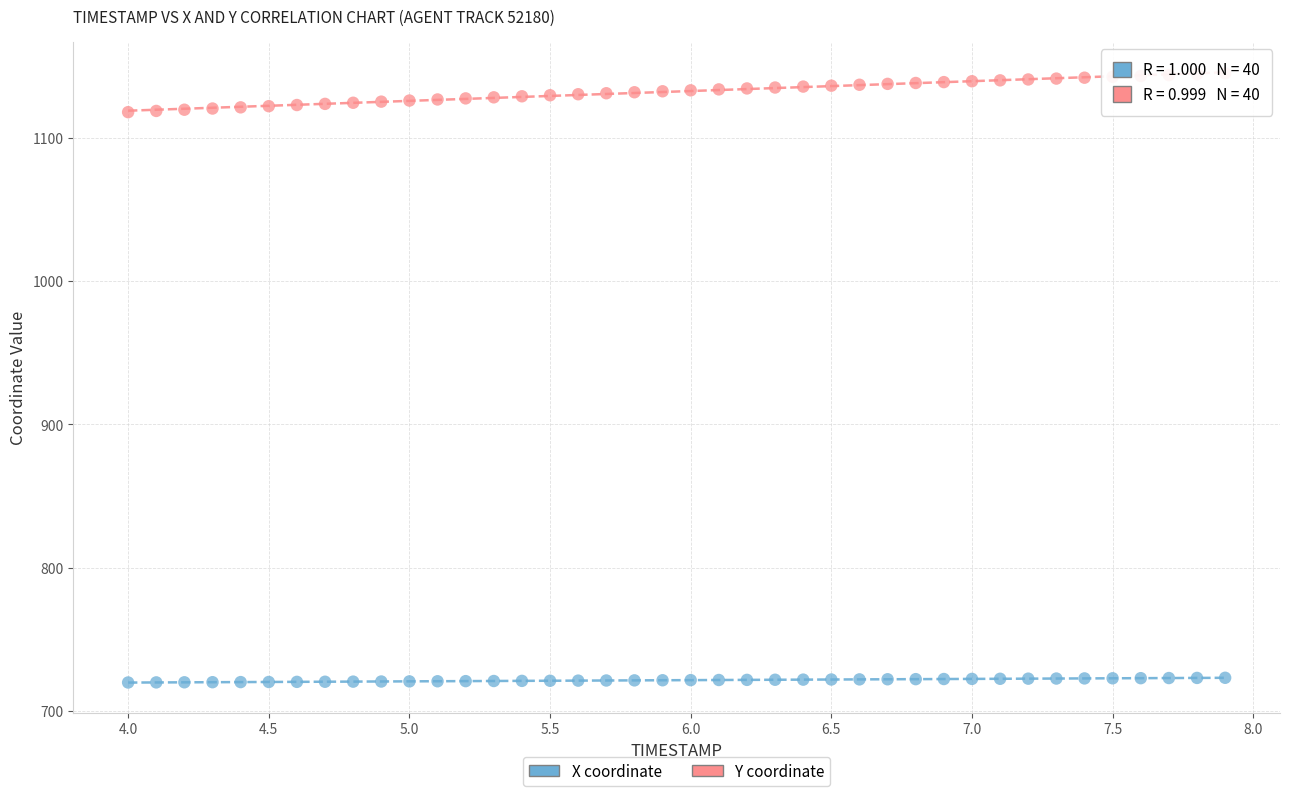

Which series contains the lowest Y value?

X coordinate